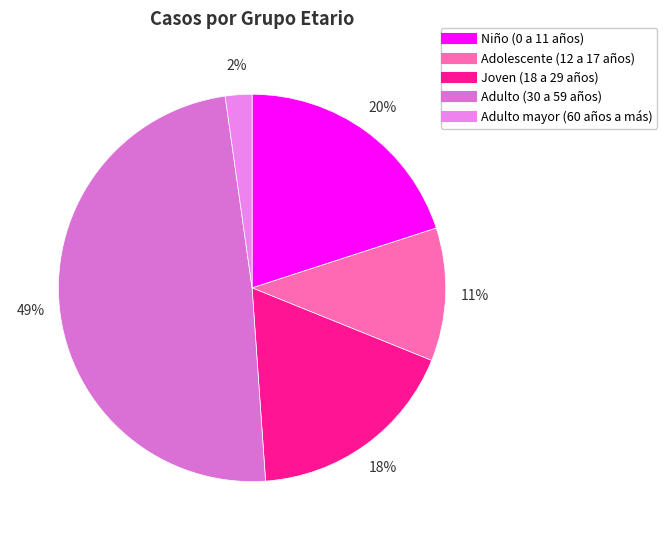

What percentage is the Niño (0 a 11 años) slice, to the nearest percent?

20%